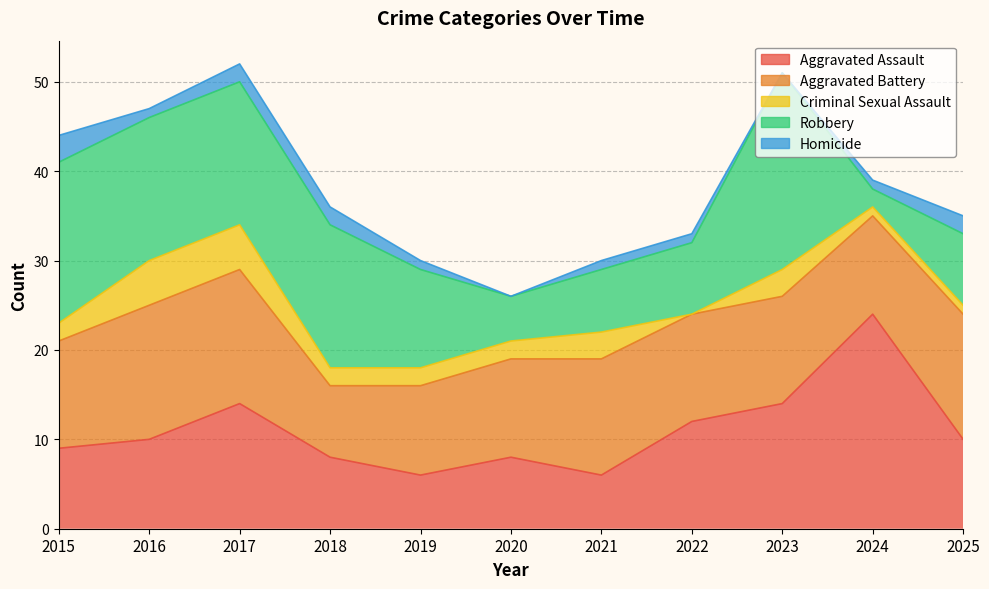

What is the maximum value for Aggravated Battery?

15